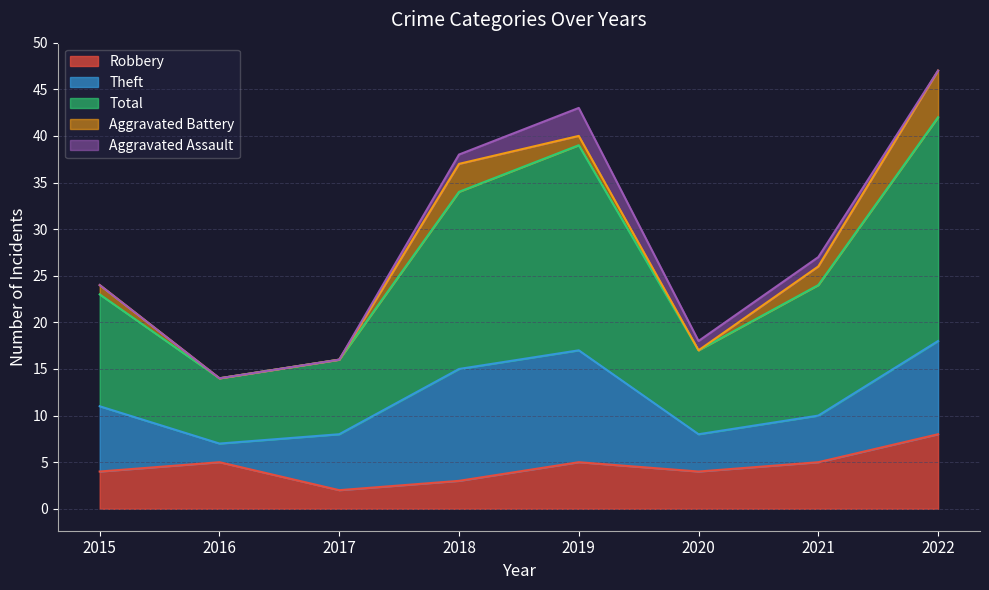

At which category is the sum across all series the highest?

2022